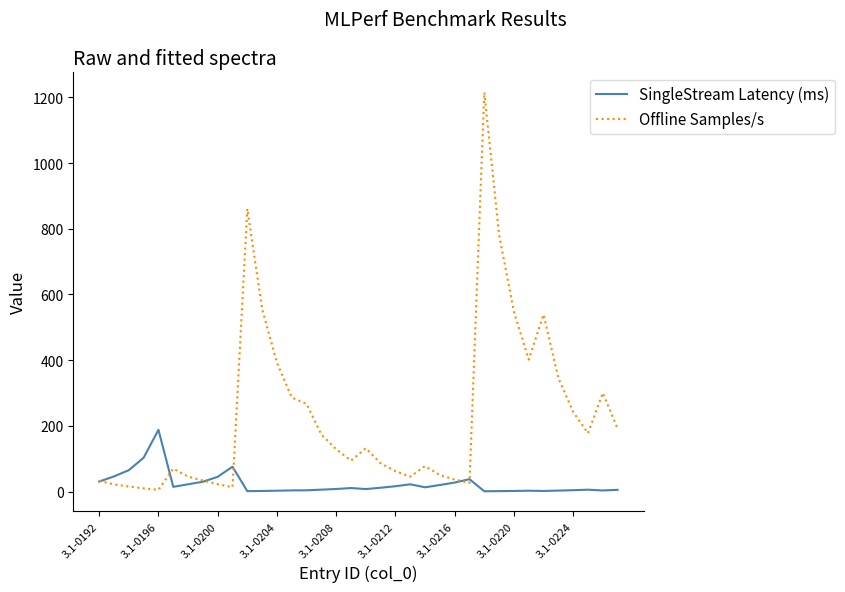

True or false: SingleStream Latency (ms) has more than 1 interior local peaks.

True